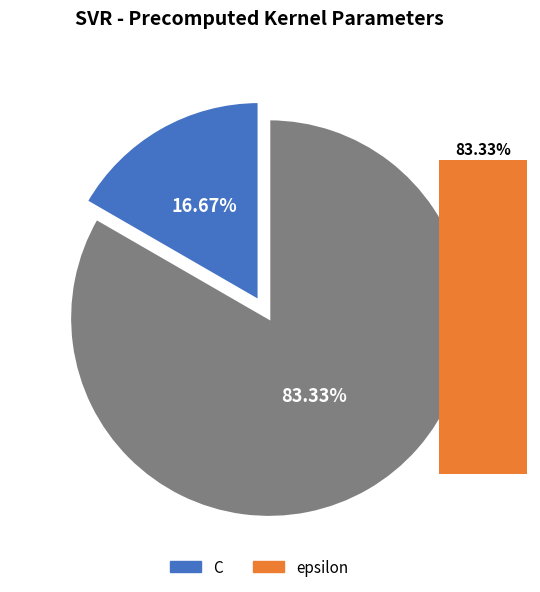

What is the ratio of the value at epsilon to the value at C?

5.0